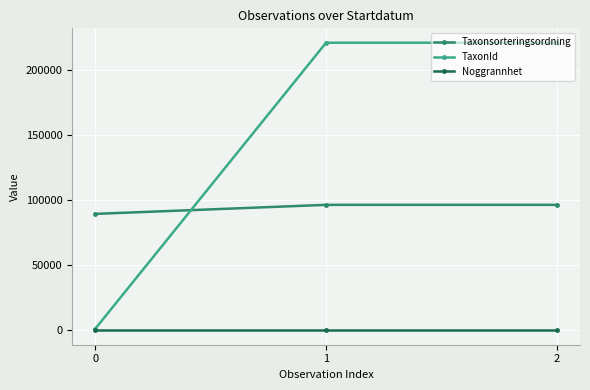

What is the greatest value displayed?

220787